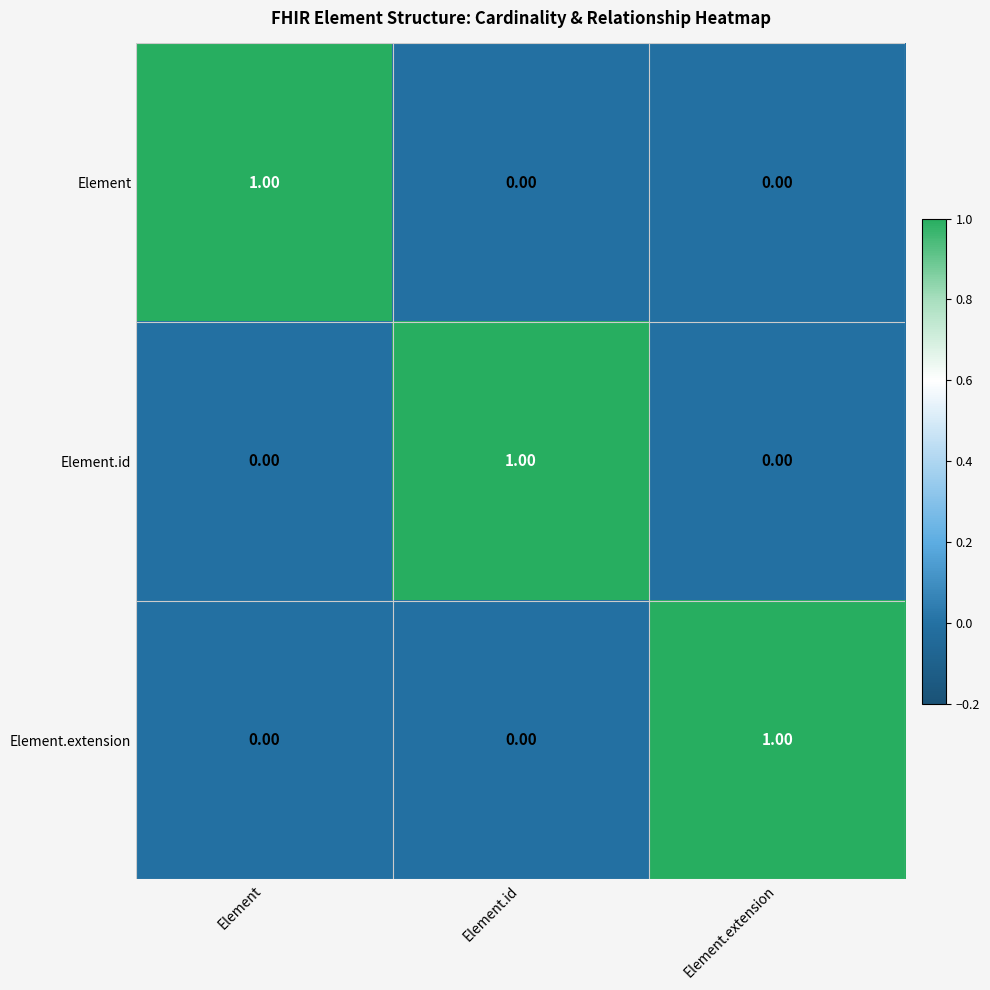

At which label does Element.id reach its peak?

Element.id